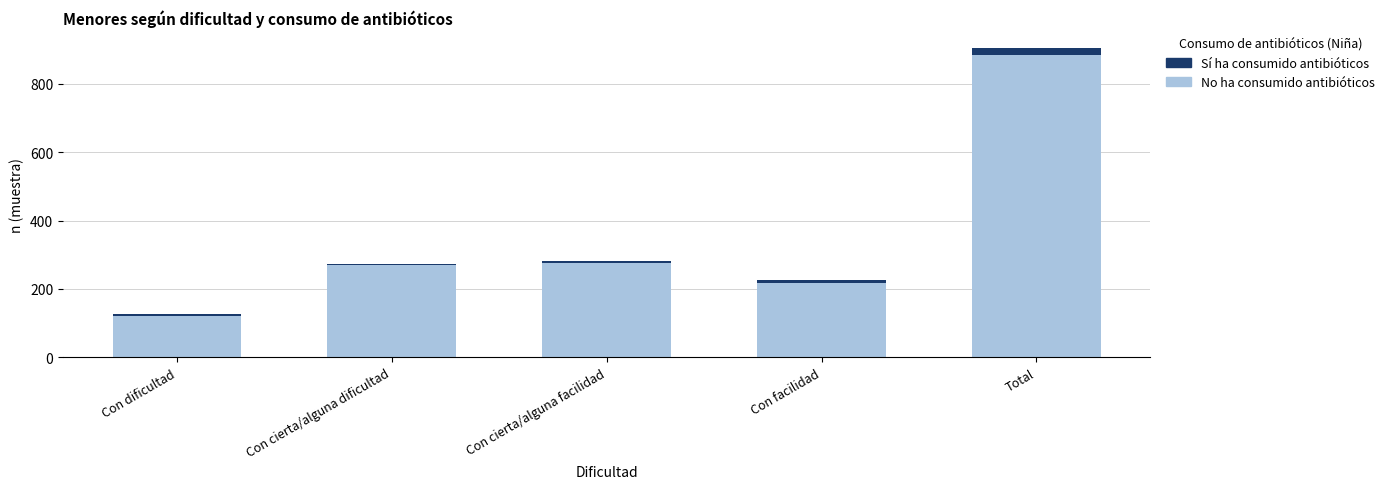

Reading left to right, transcribe the values for No ha consumido antibióticos.

121	269	277	218	885